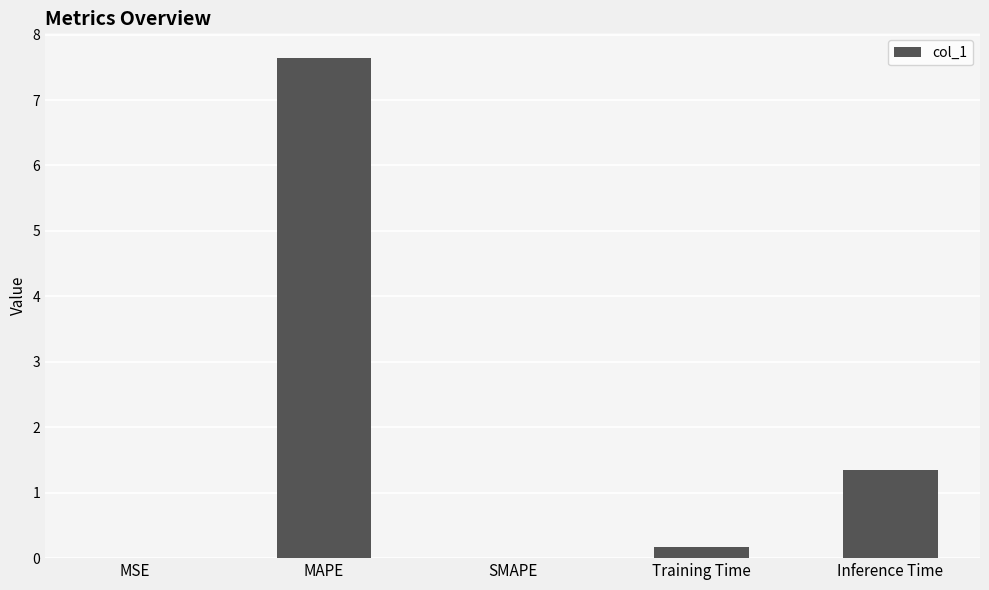

Are the bars grouped side by side (vs. stacked)?

No